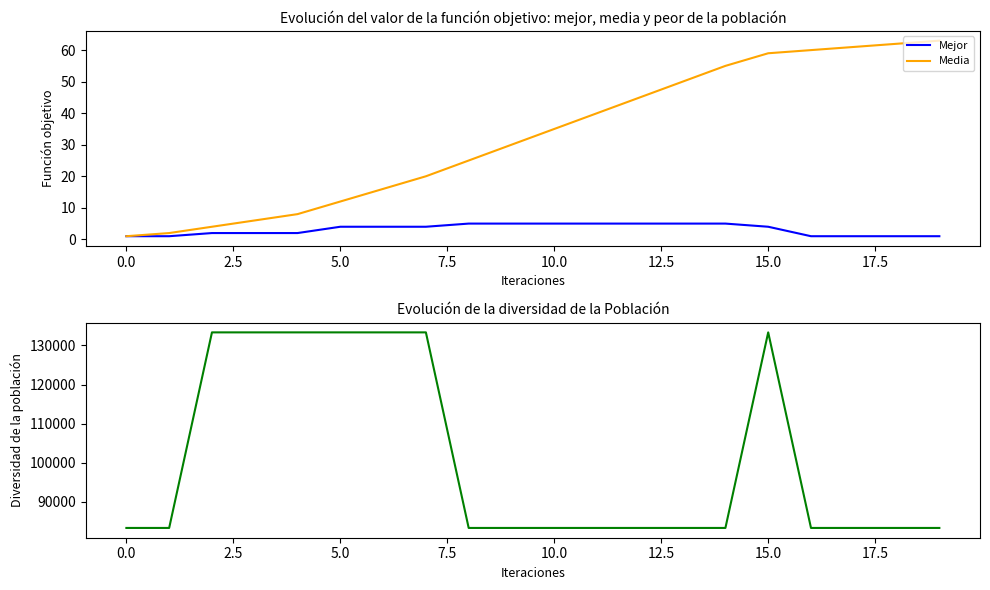

What is the maximum value for Mejor?

5